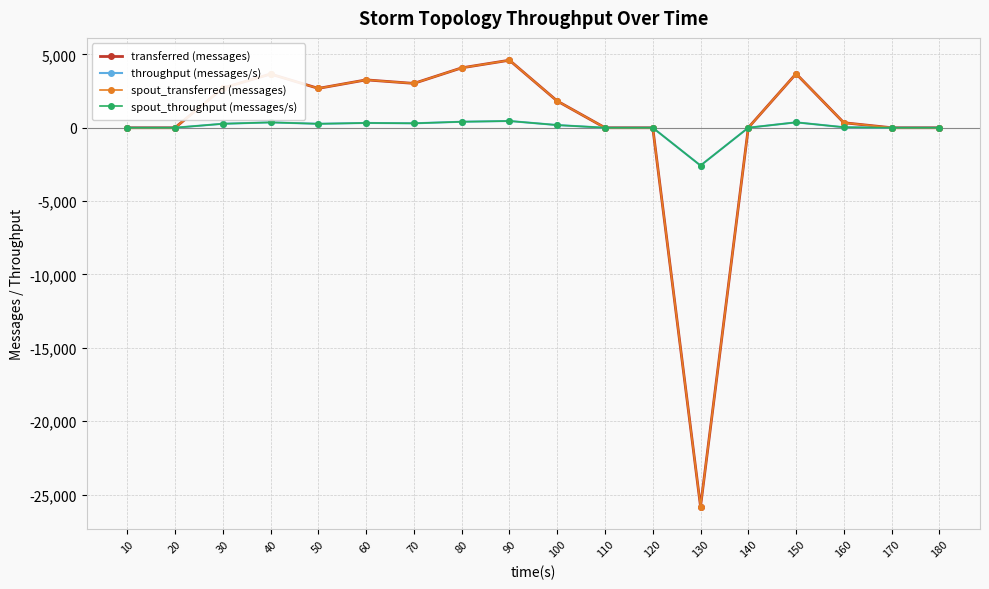

Rank the series at 160 from lowest to highest value.

throughput (messages/s), spout_throughput (messages/s), transferred (messages), spout_transferred (messages)